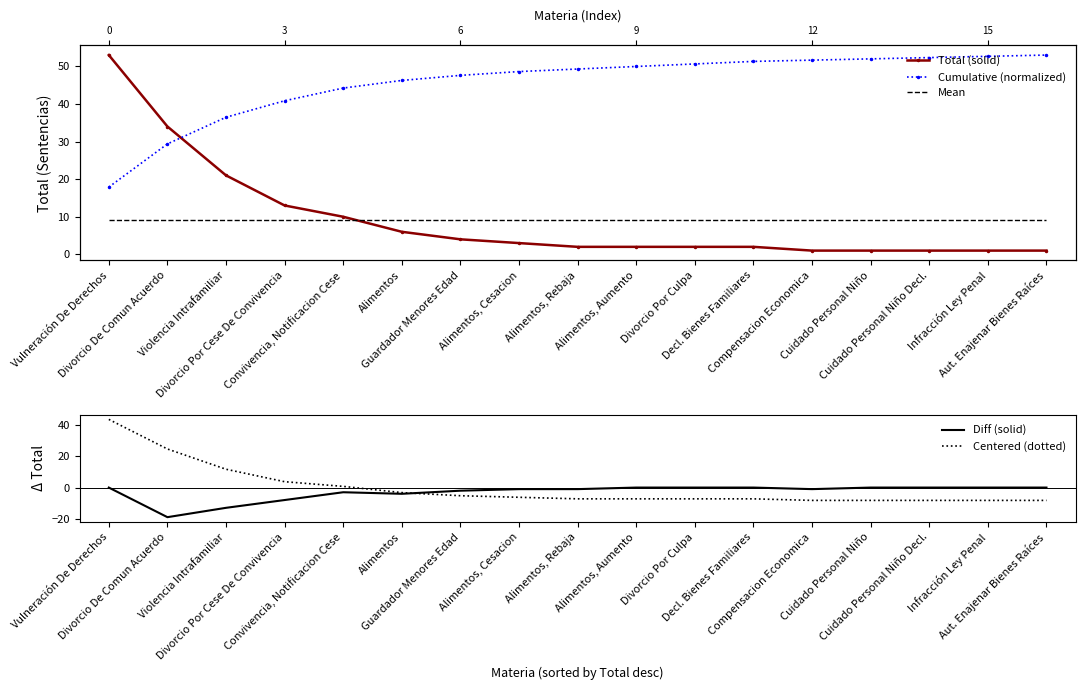

In Diff (solid), how many points are higher than both neighbors (excluding endpoints)?

1